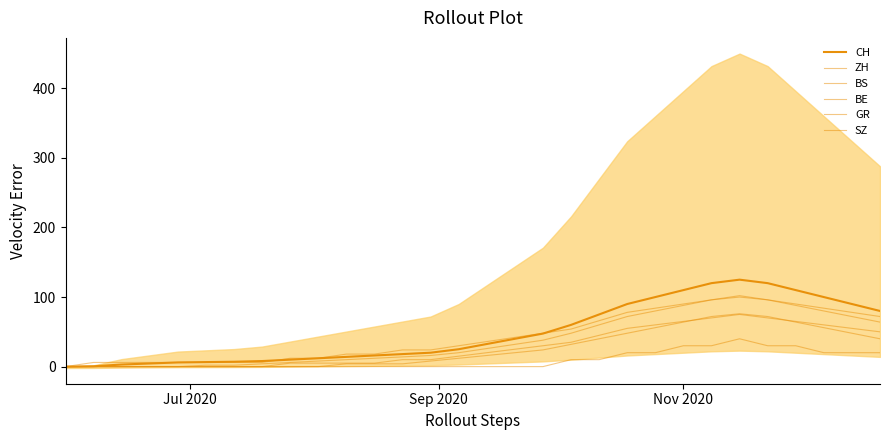

What is the value of the GR point at the 7th from the left?

6.0